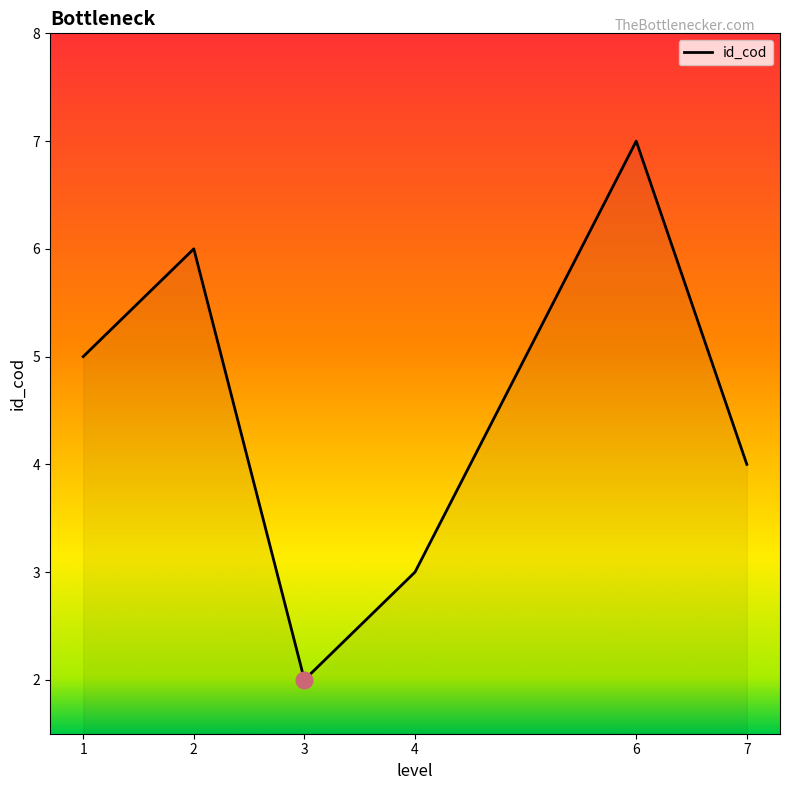

Rank the categories by value from highest to lowest.

6, 2, 1, 7, 4, 3